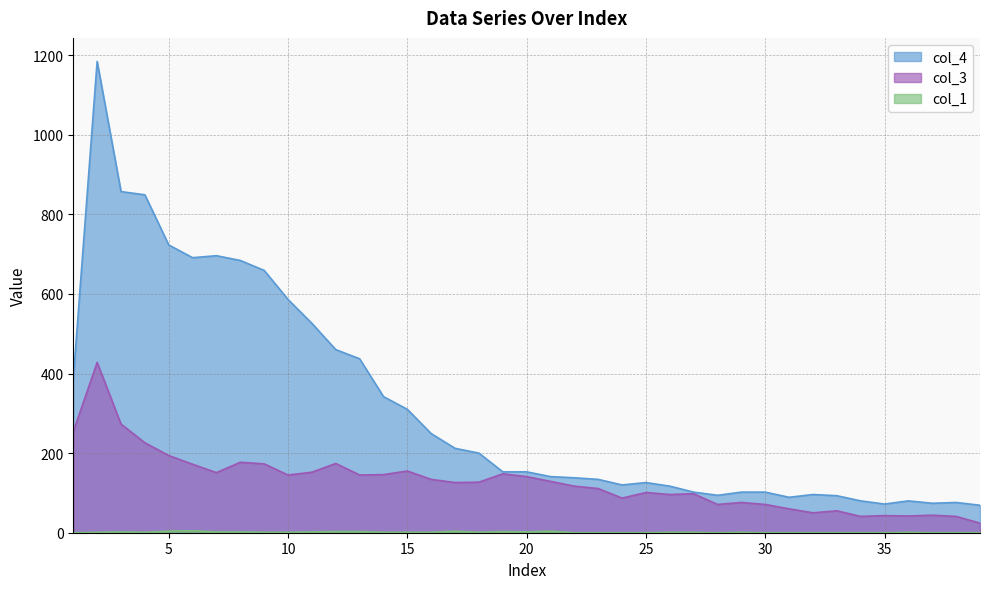

How many values in the col_4 series are below 153?

19